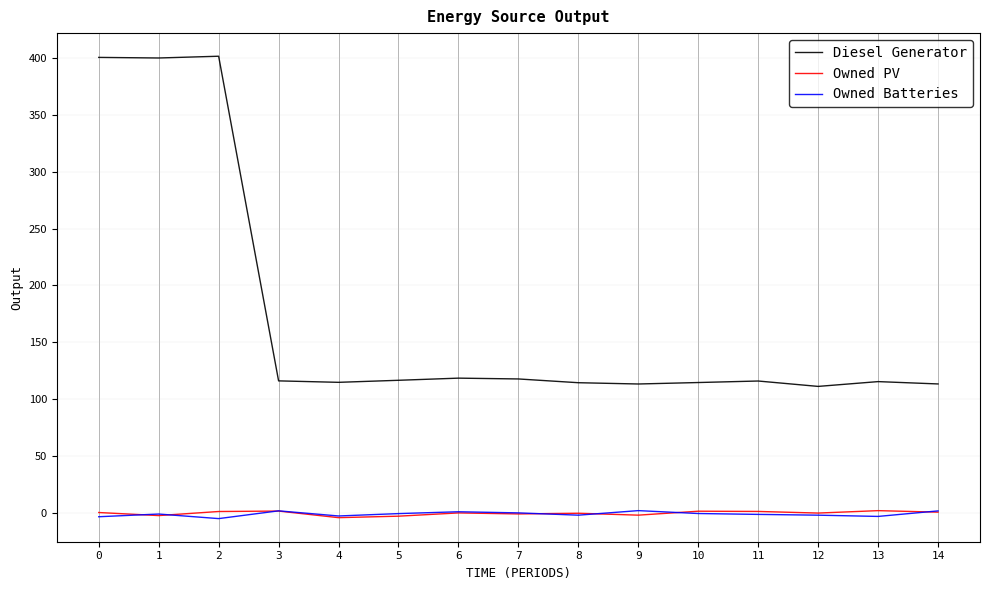

True or false: Owned PV and Owned Batteries intersect in this chart.

True